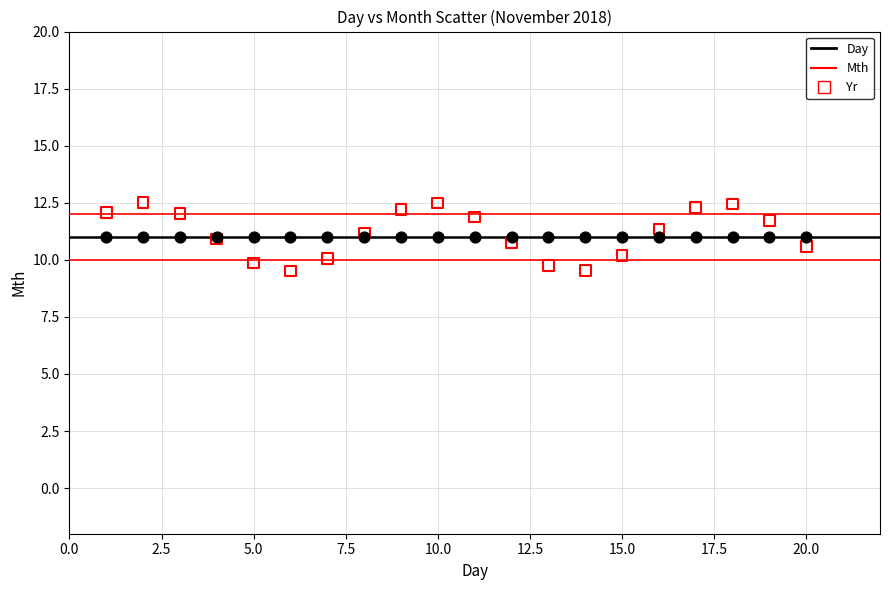

Which series contains the lowest Y value?

Mth